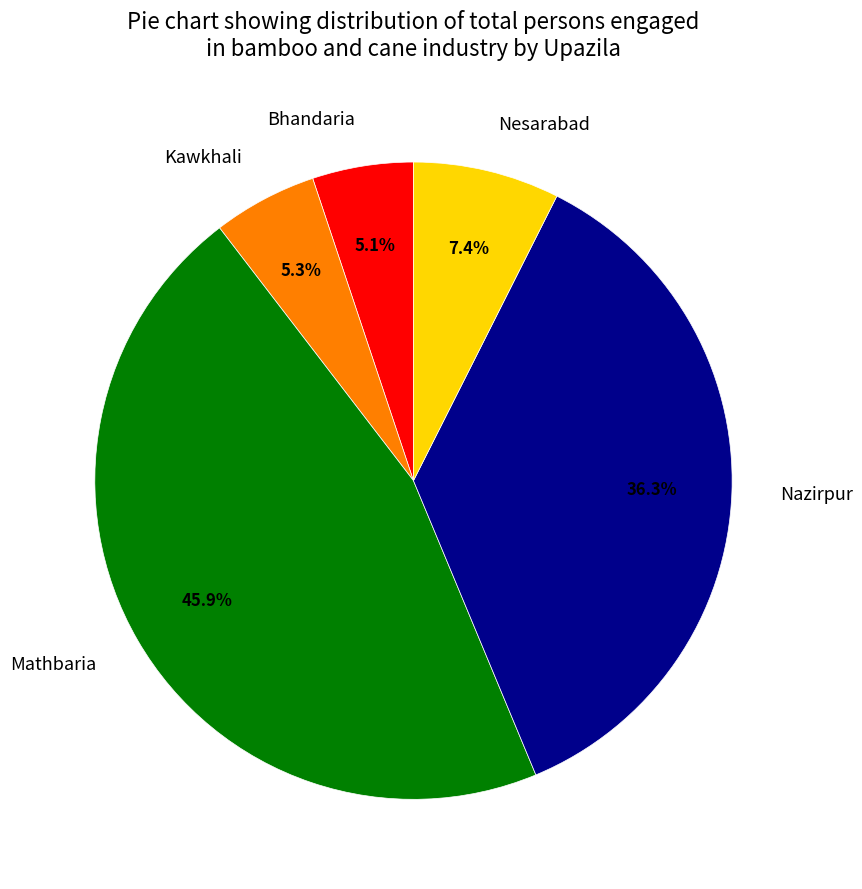

To the nearest percent, what is the combined percentage of Mathbaria and Bhandaria?

51%